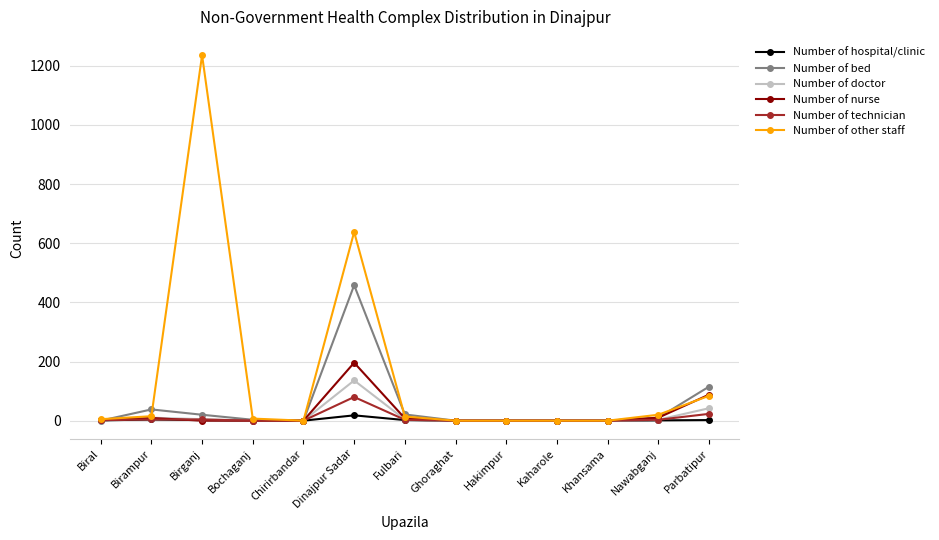

Which series has the largest range (max minus min)?

Number of other staff